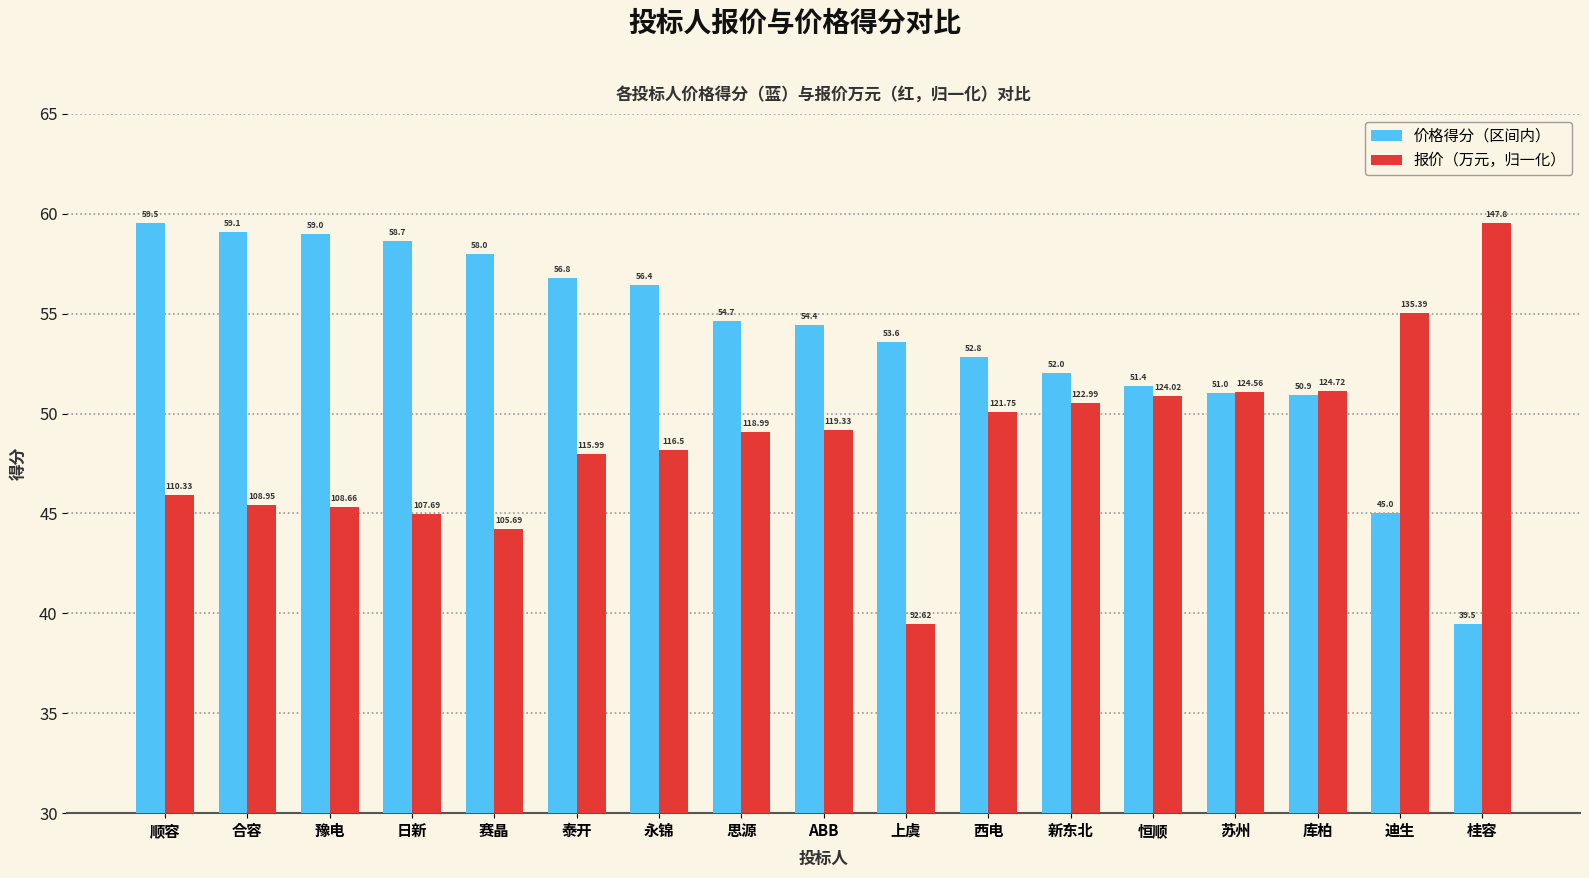

Which series has the largest total across all categories?

价格得分（区间内）